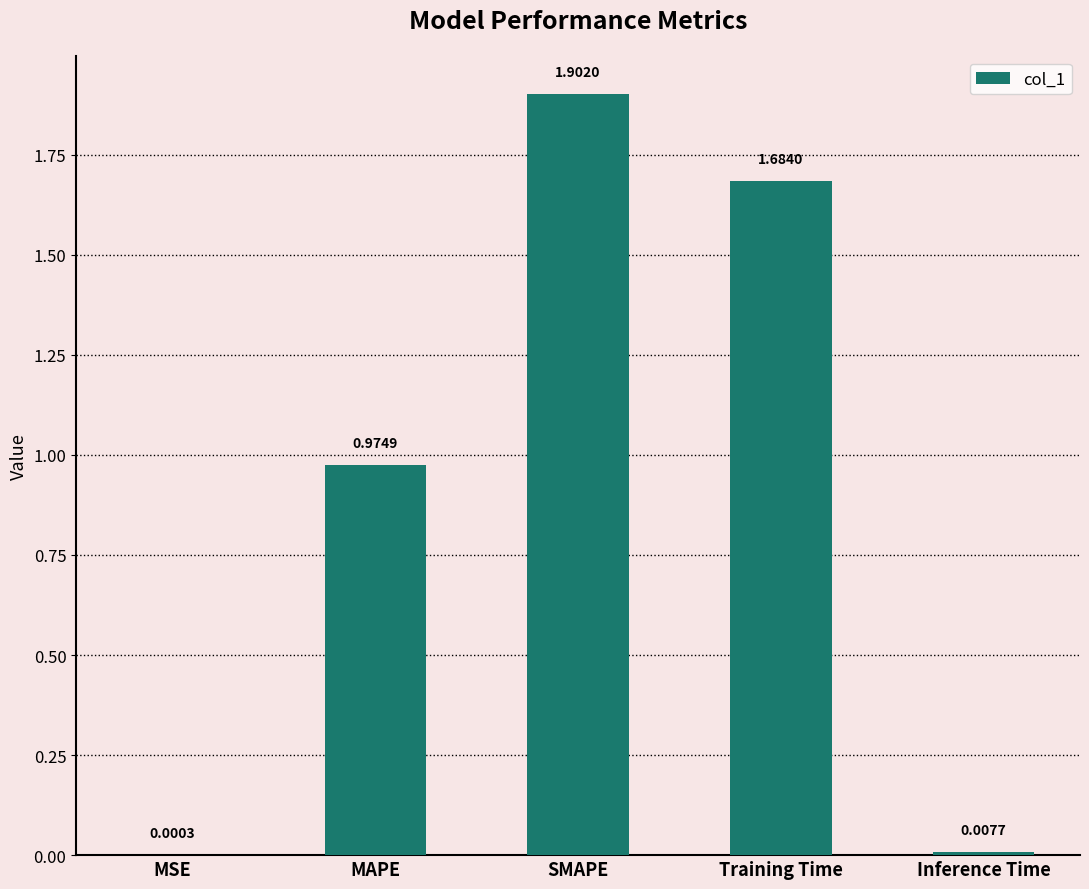

The value at Training Time is 0.9. True or false?

False